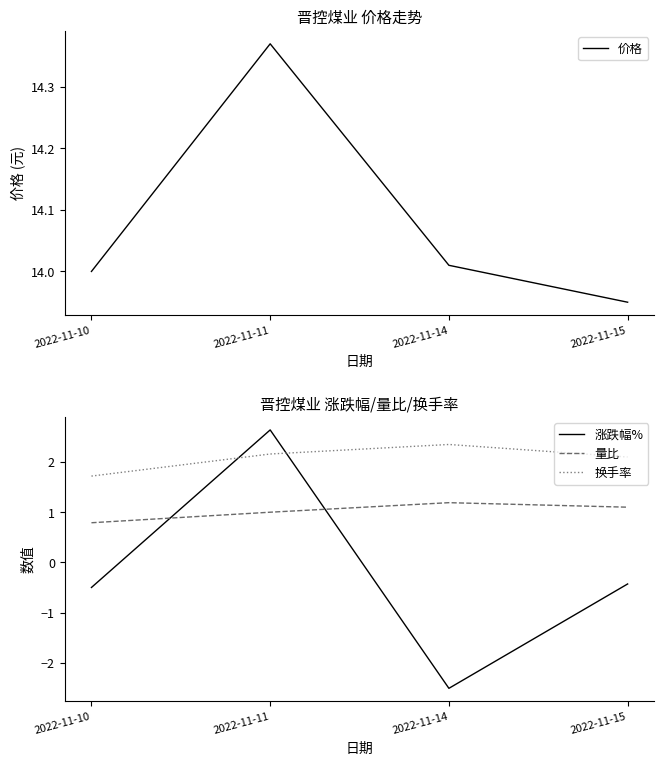

What is the sum of the 涨跌幅% values at 2022-11-11 and 2022-11-15?

2.2